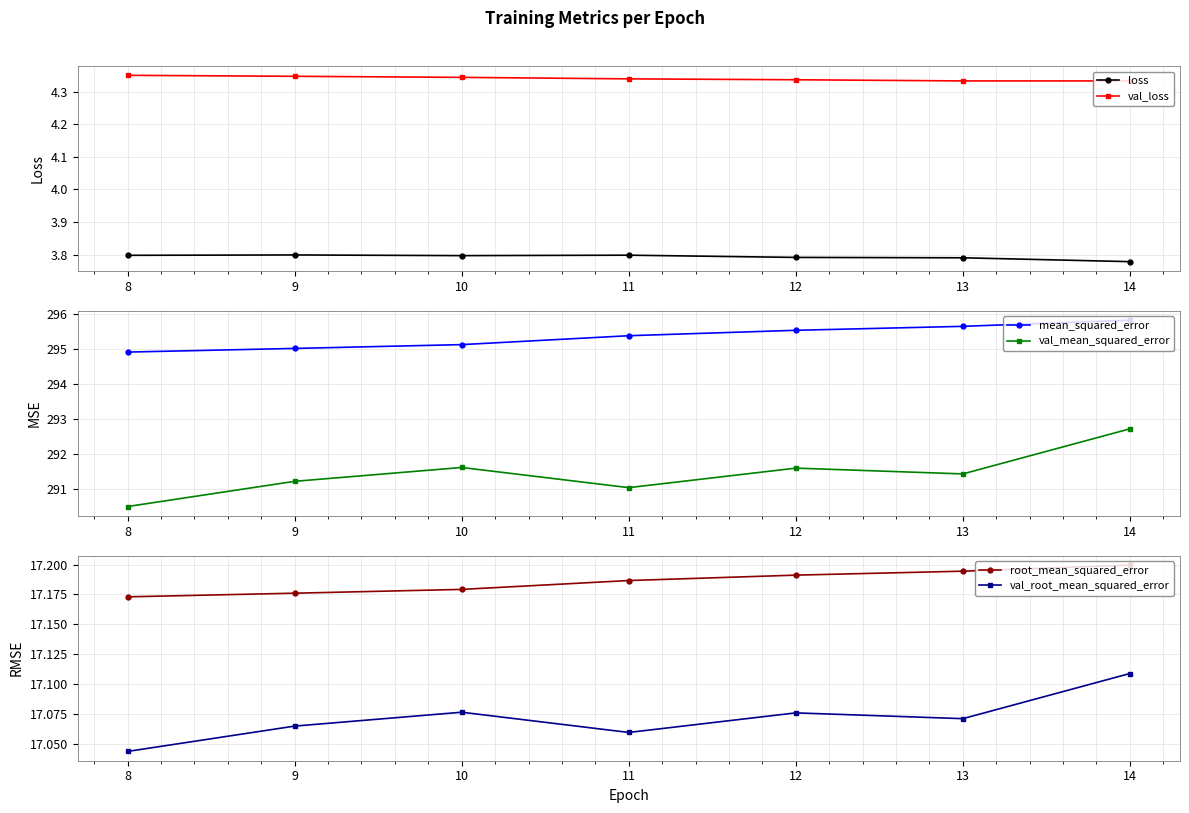

Which label corresponds to the smallest value in the chart?

14